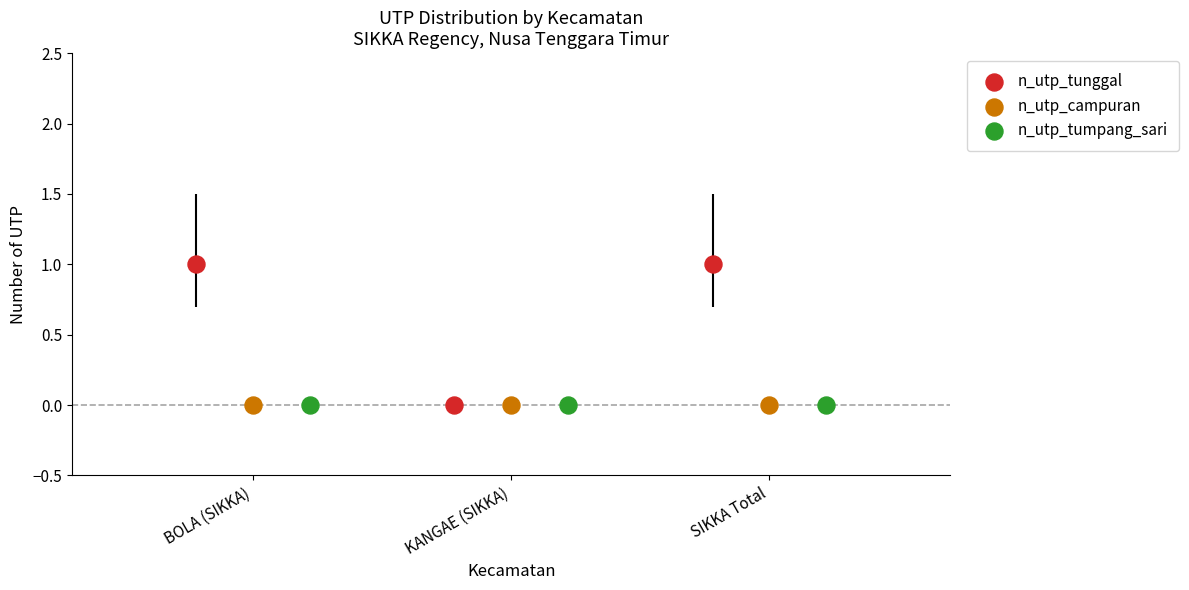

Which series contains the highest Y value?

n_utp_tunggal